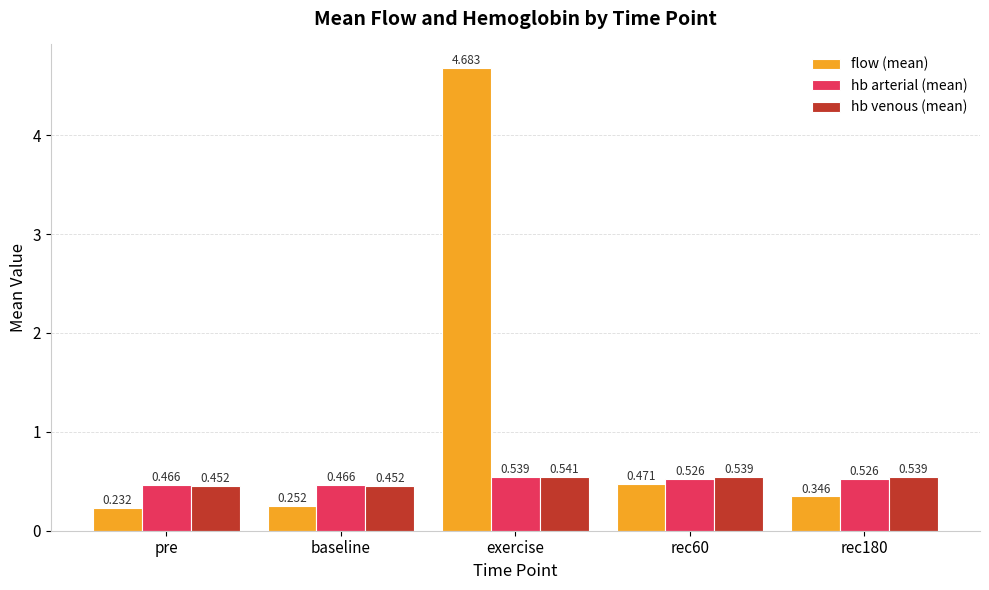

List the series in order of their peak value, highest first.

flow (mean), hb venous (mean), hb arterial (mean)